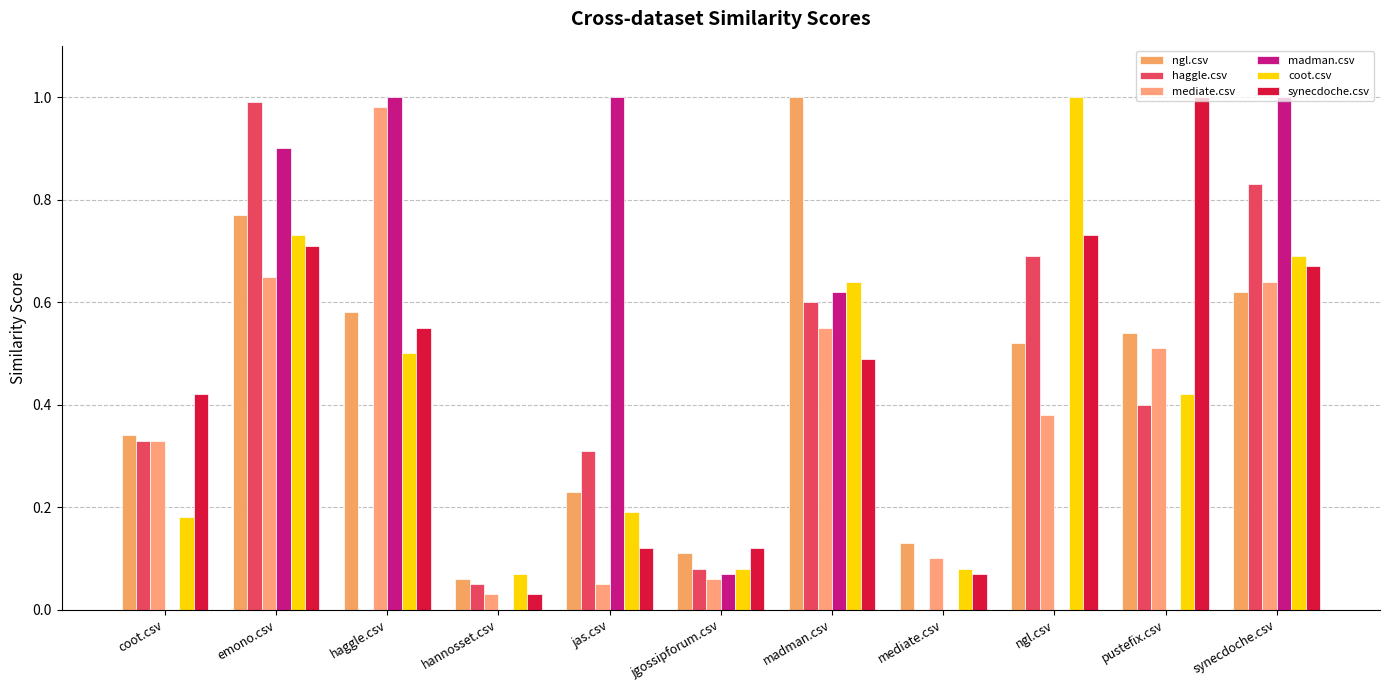

What is the label of the 3rd bar from the right?

ngl.csv